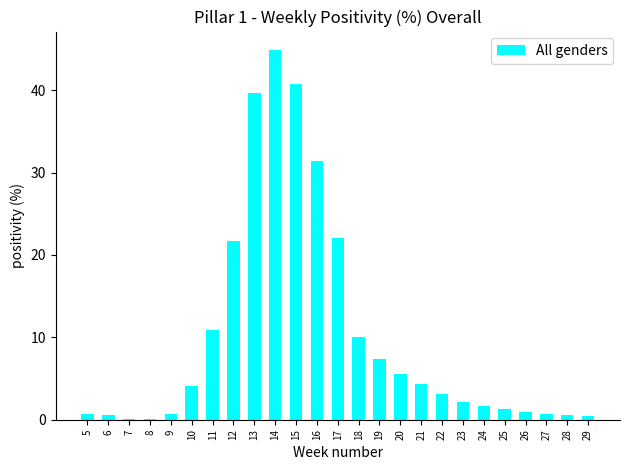

What is the approximate value at 29?

0.5